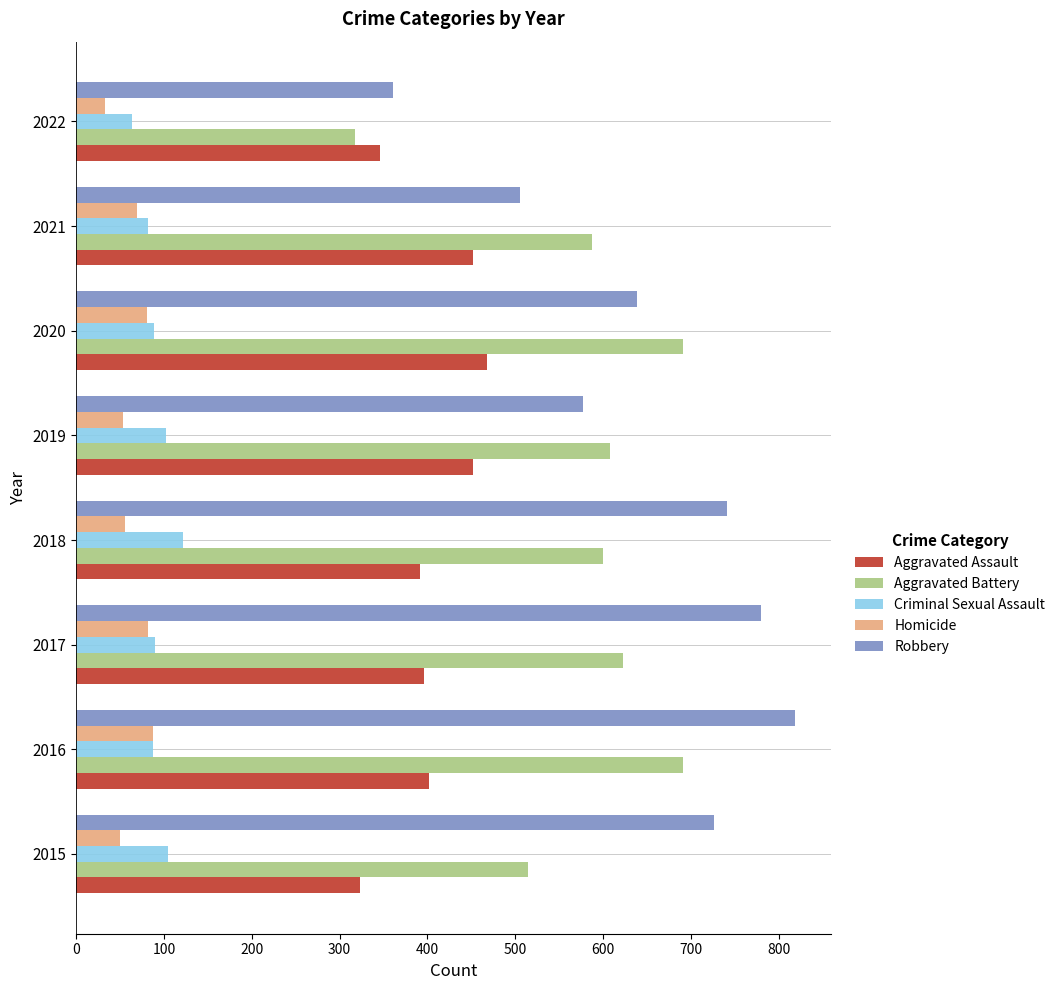

What is the average value of the Aggravated Battery series?

579